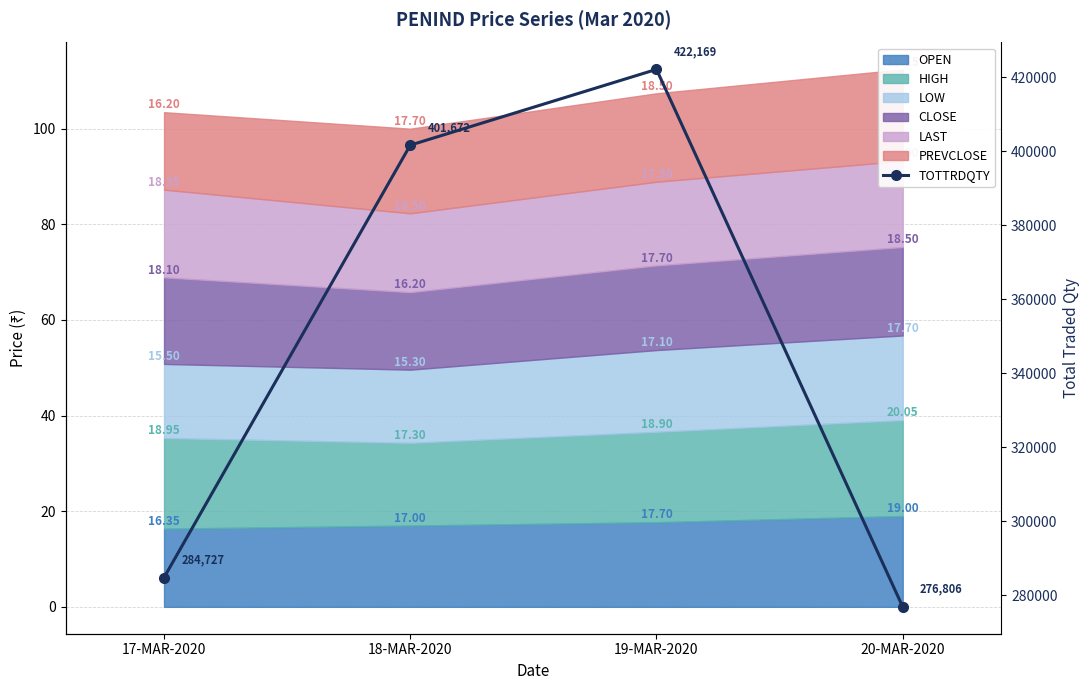

How many values are below 401672?

2